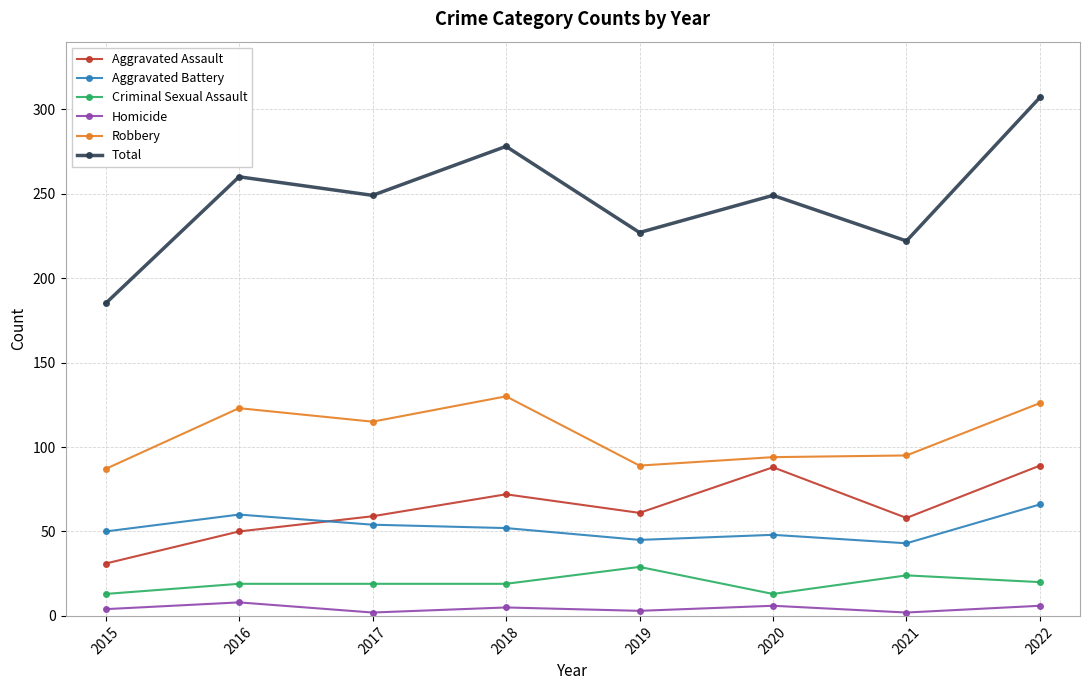

True or false: Homicide and Robbery intersect in this chart.

False